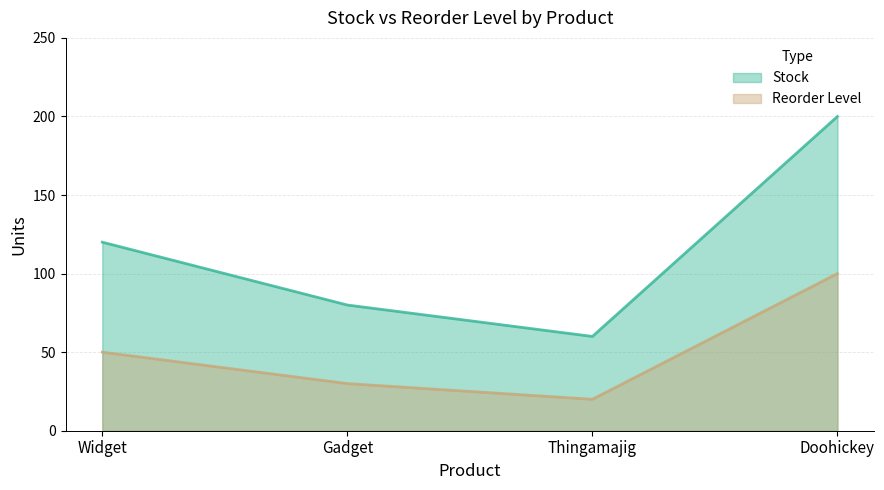

What is the sum of the Reorder Level values at Thingamajig and Gadget?

50